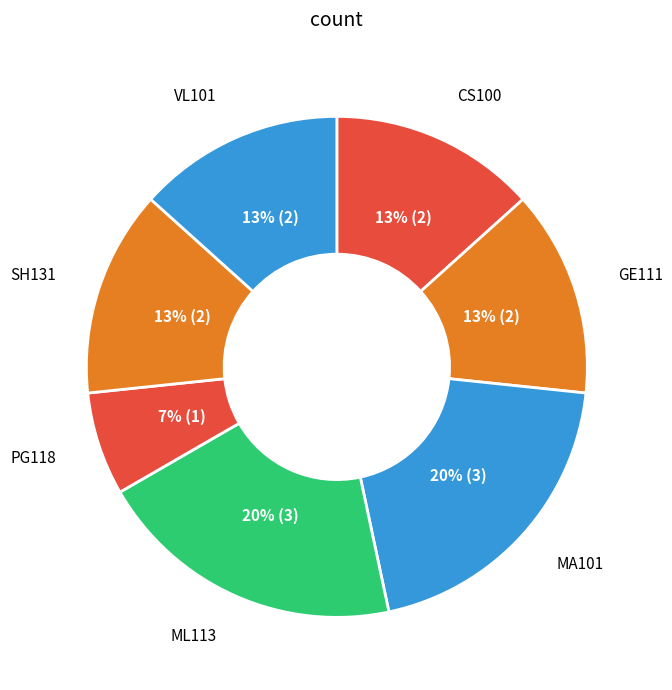

Count the number of slices in the pie.

7